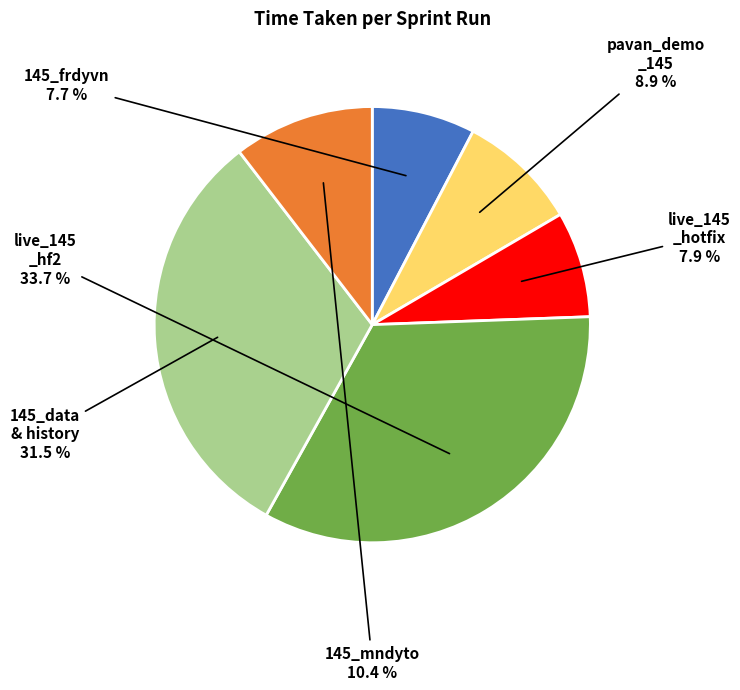

Is there any slice that represents more than half of the pie?

No